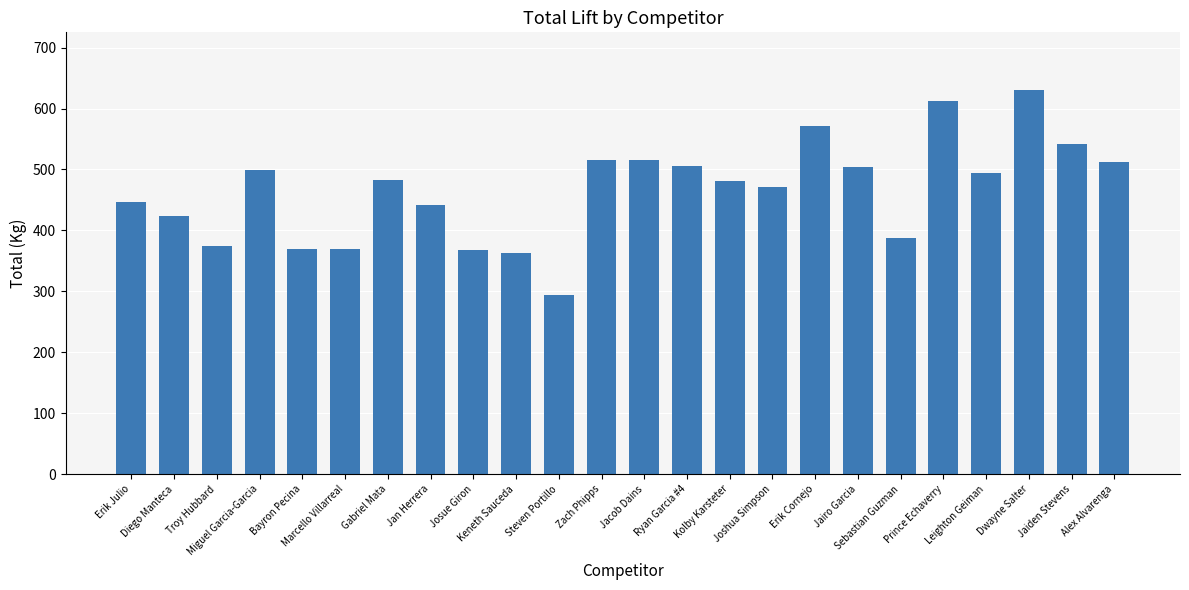

Which label corresponds to the smallest value in the chart?

Steven Portillo